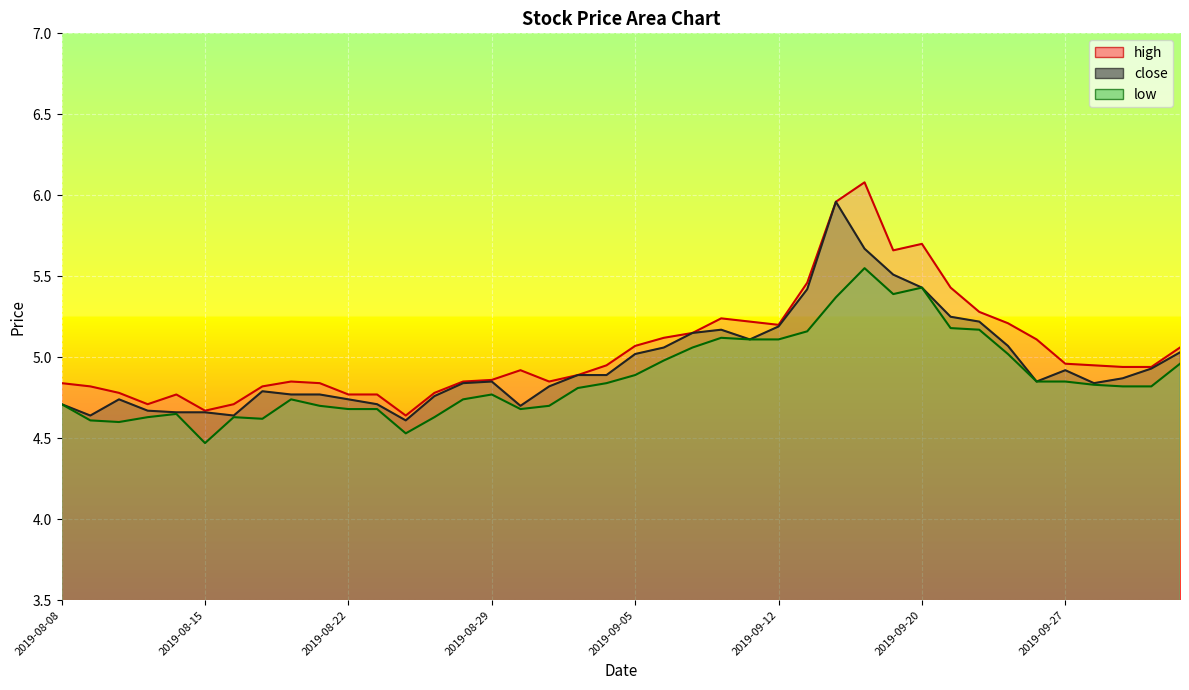

At which category does low reach its first local peak?

2019-08-14